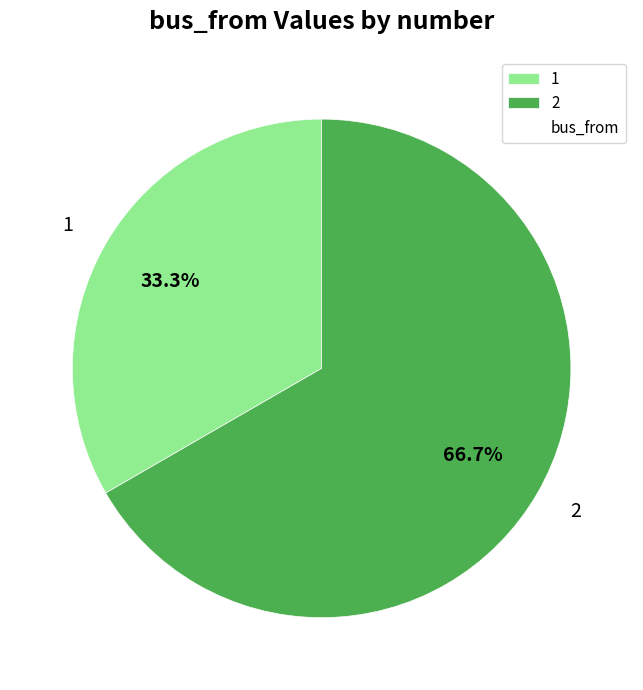

How many segments does this pie chart have?

2